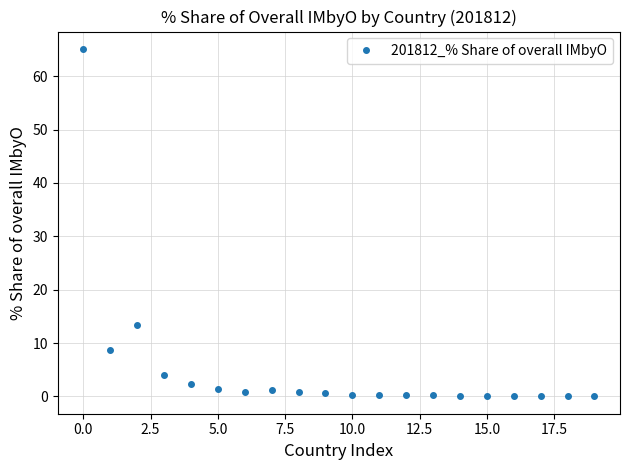

What is the average value?

5.0